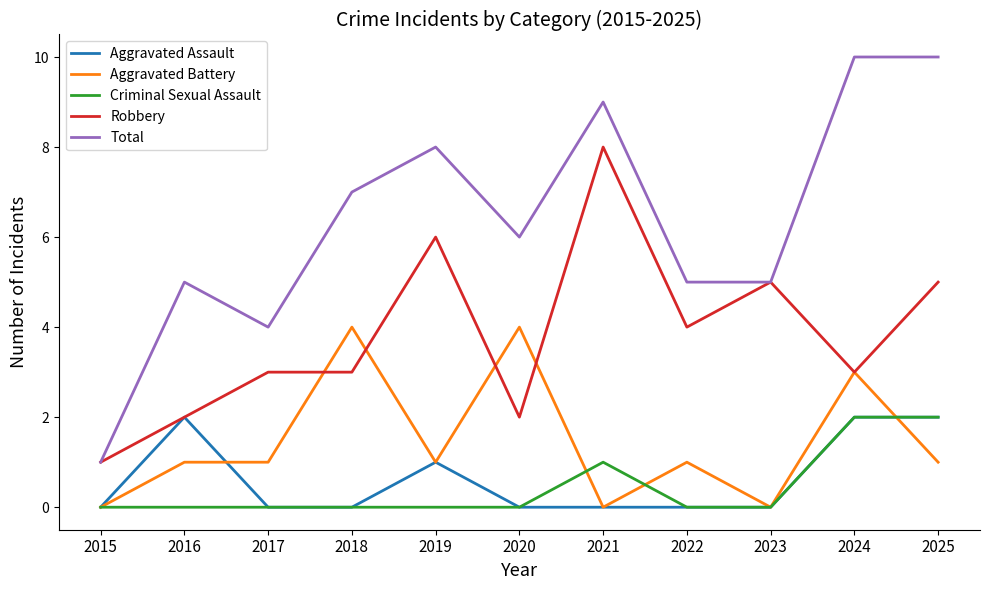

True or false: Robbery and Criminal Sexual Assault intersect in this chart.

False